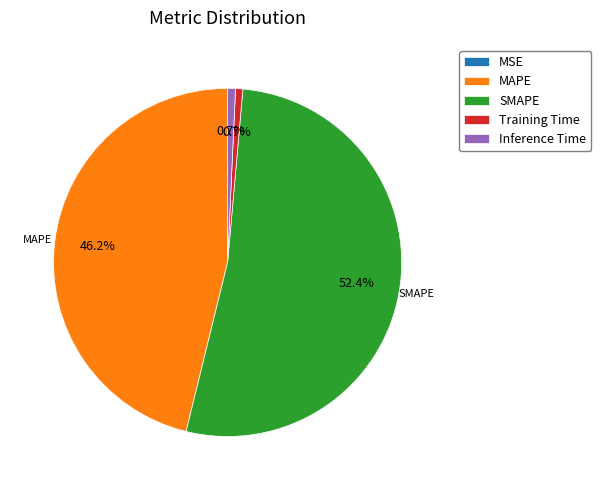

Which category accounts for the majority?

SMAPE